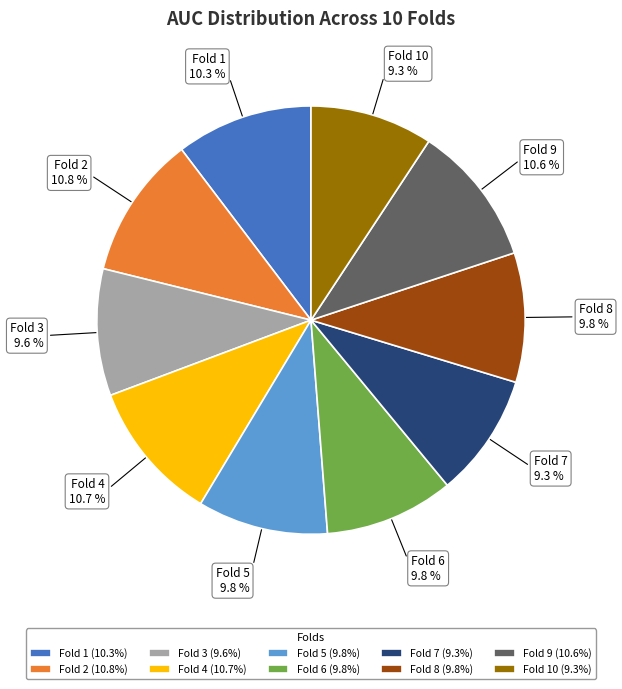

Is there a majority slice in this chart?

No